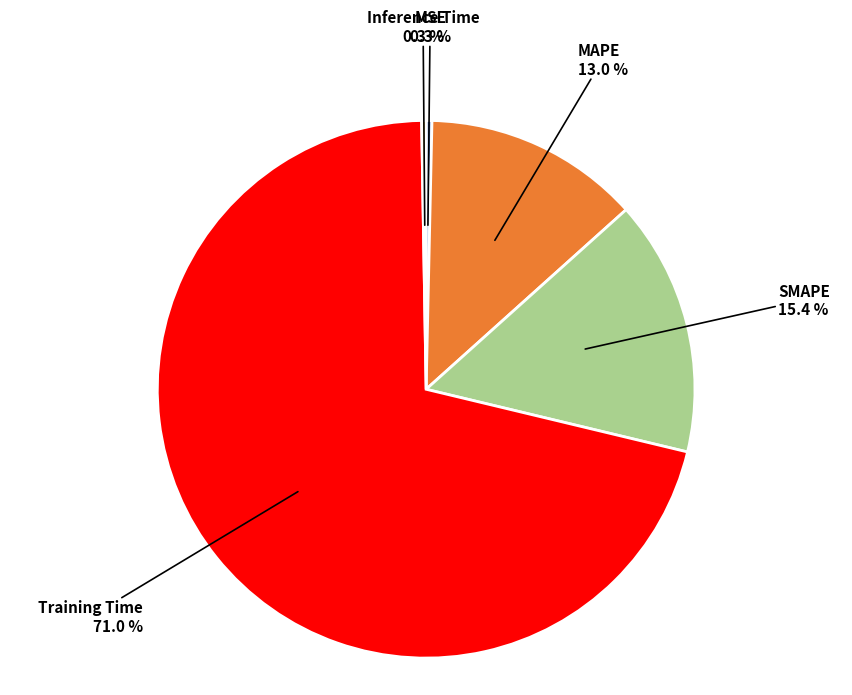

To the nearest percent, what portion does MAPE represent?

13%